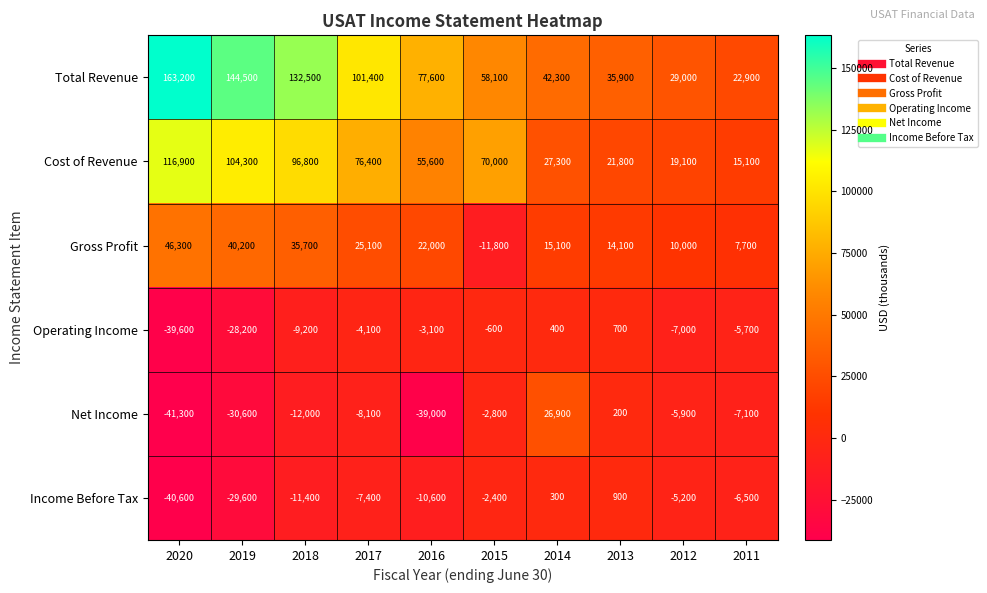

At which category is the sum across all series the highest?

2018